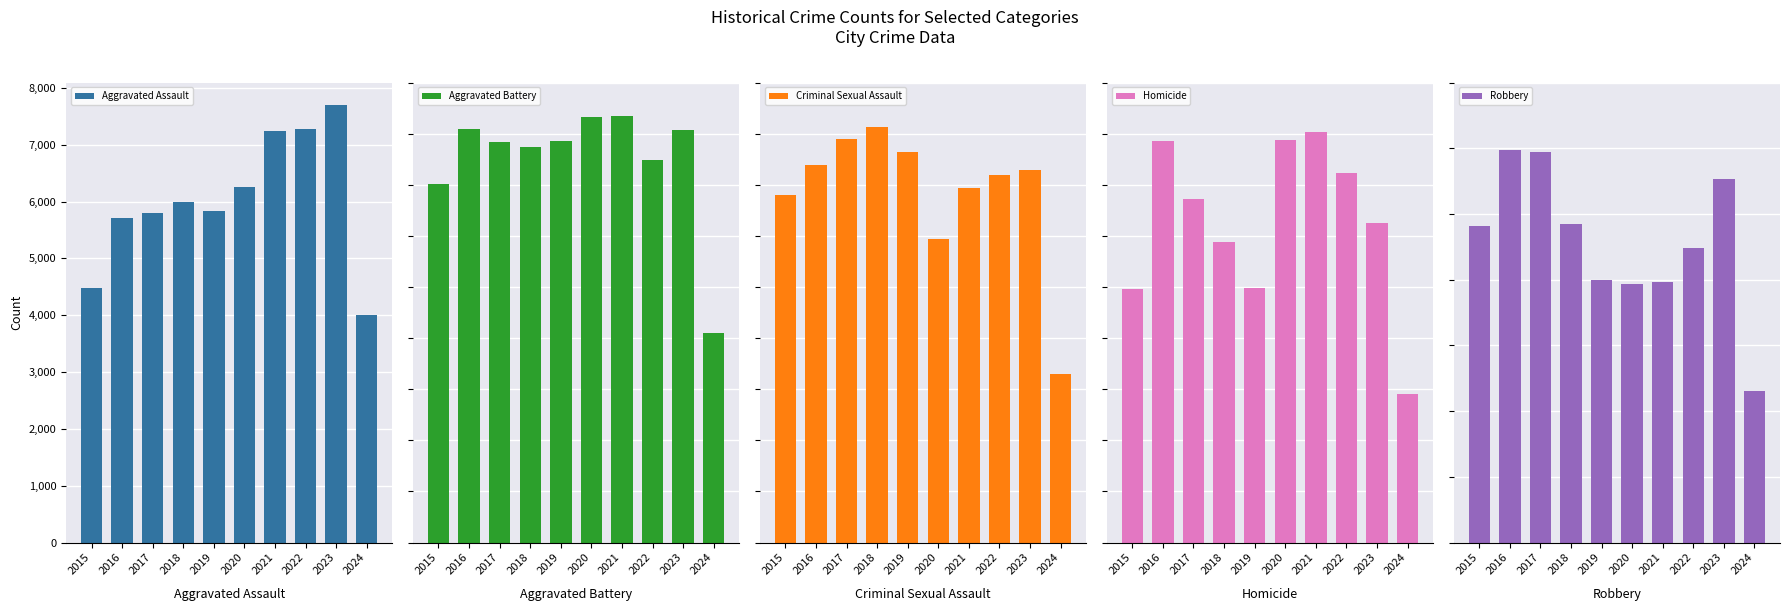

The Aggravated Assault series shows 5712 at 2016. True or false?

True